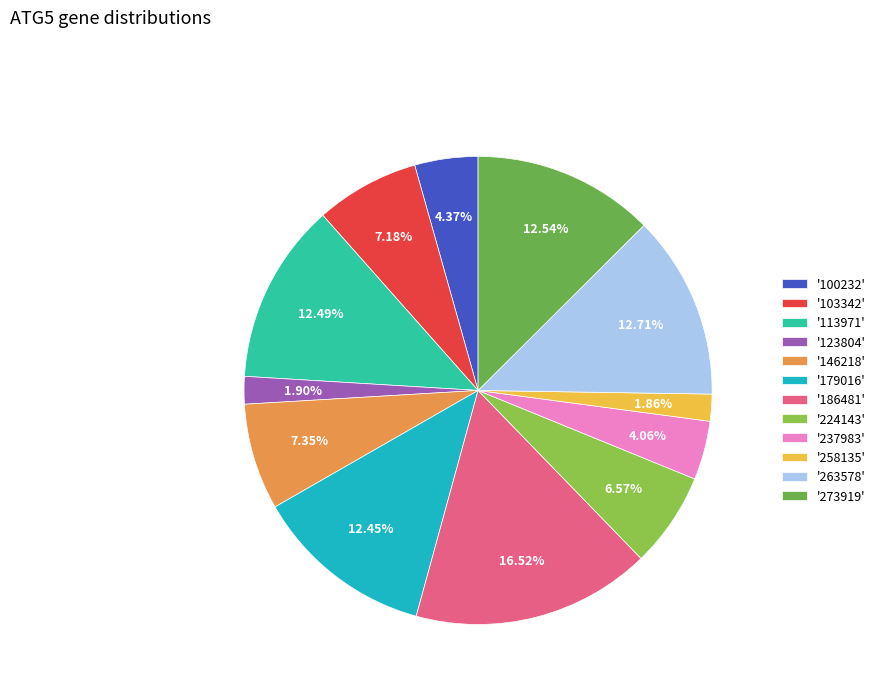

How many segments does this pie chart have?

12